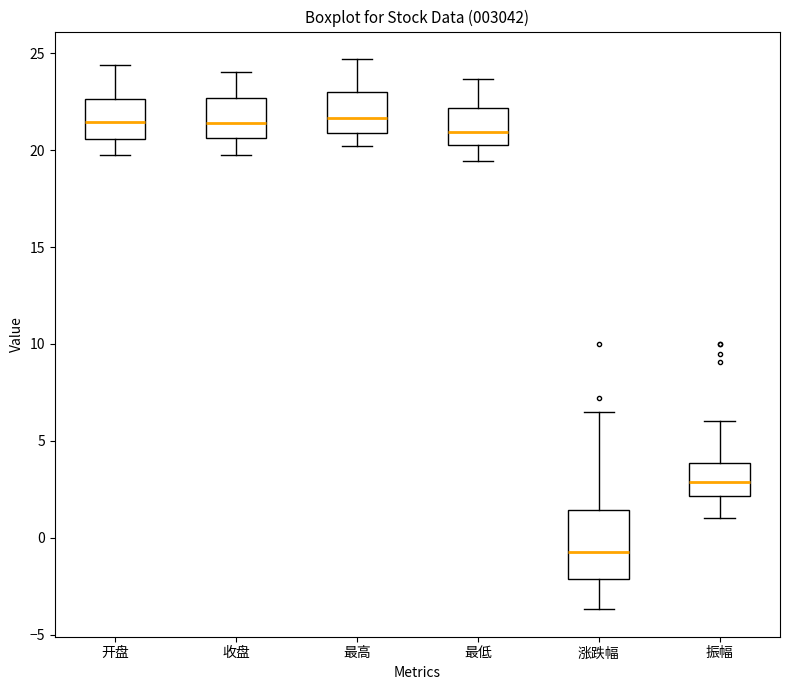

Reading left to right, transcribe this box plot: for each box, give where its median line is, the range the box spans, and where its two whiskers end, as read against the y-axis. The values are not printed on the chart, so give them approximately, as read against the axis.

开盘: median 21.5, box 20.5 to 22.5, whiskers 19.5 to 24.5
收盘: median 21.5, box 20.5 to 22.5, whiskers 19.5 to 24.0
最高: median 21.5, box 21.0 to 23.0, whiskers 20.0 to 24.5
最低: median 21.0, box 20.5 to 22.0, whiskers 19.5 to 23.5
涨跌幅: median -0.5, box -2.0 to 1.5, whiskers -3.5 to 6.5
振幅: median 3.0, box 2.0 to 4.0, whiskers 1.0 to 6.0